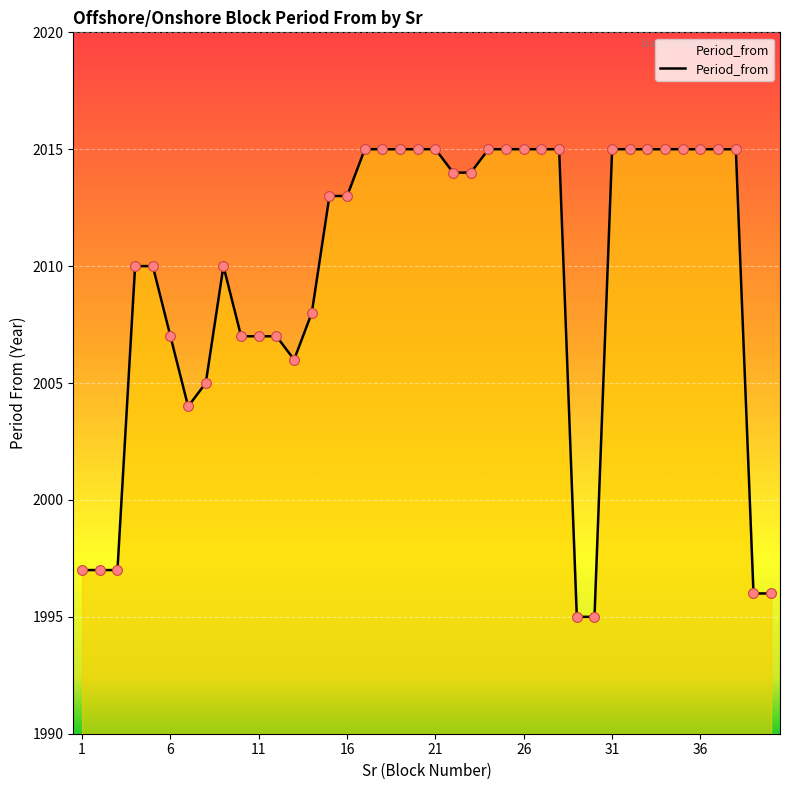

What is the greatest value displayed?

2015